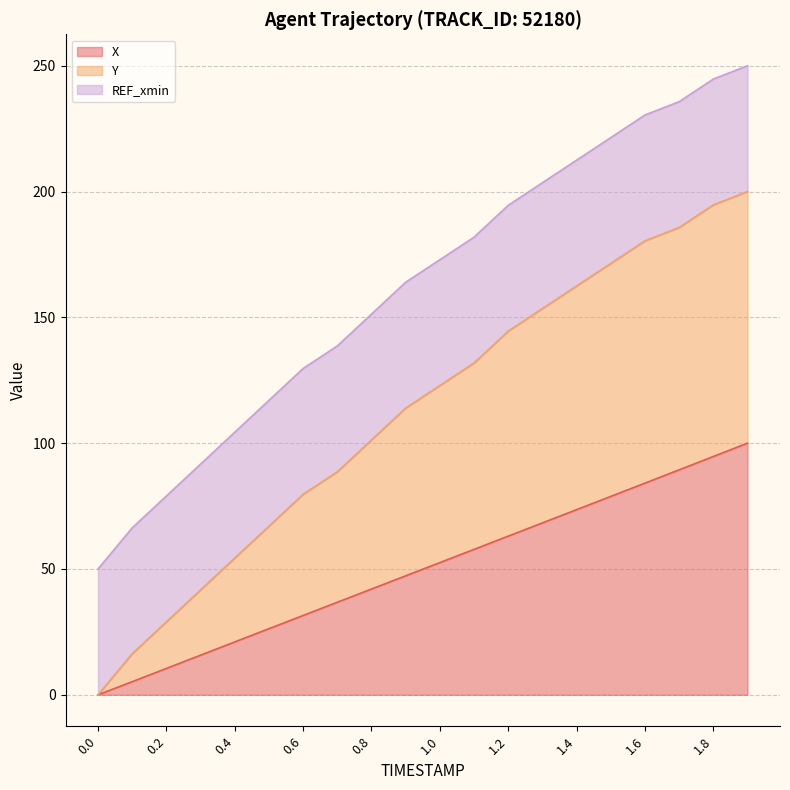

Does the chart display data point markers on the line(s)?

No